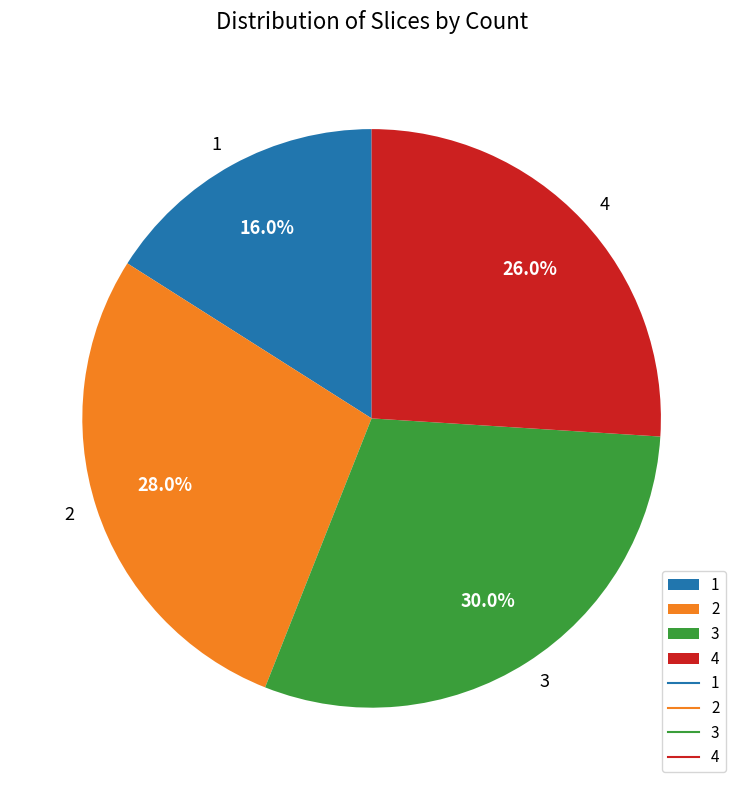

Approximately how many times larger is the value at 1 compared to 4?

0.6